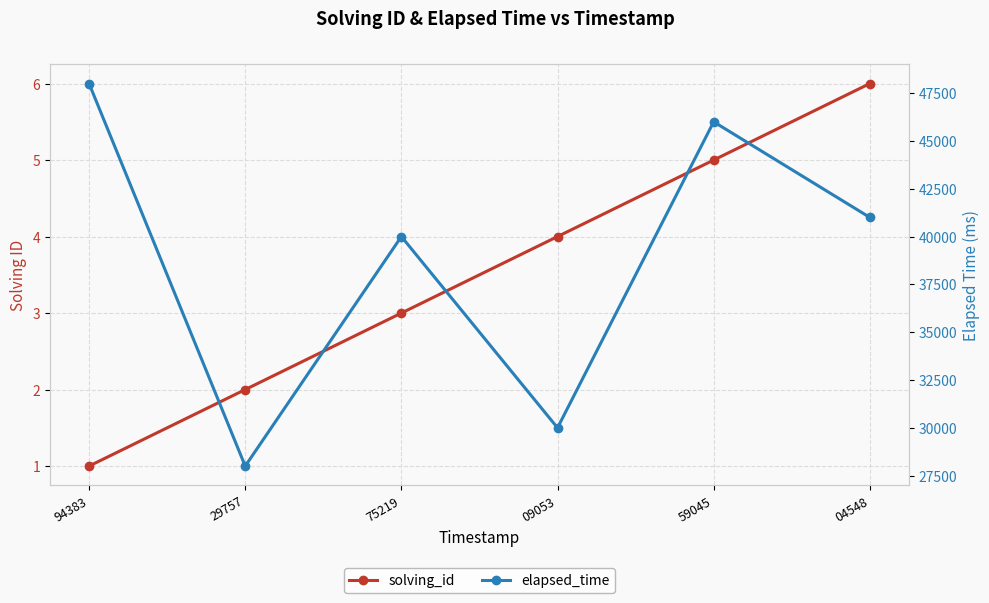

What is the difference between the solving_id values at 04548 and 29757?

4